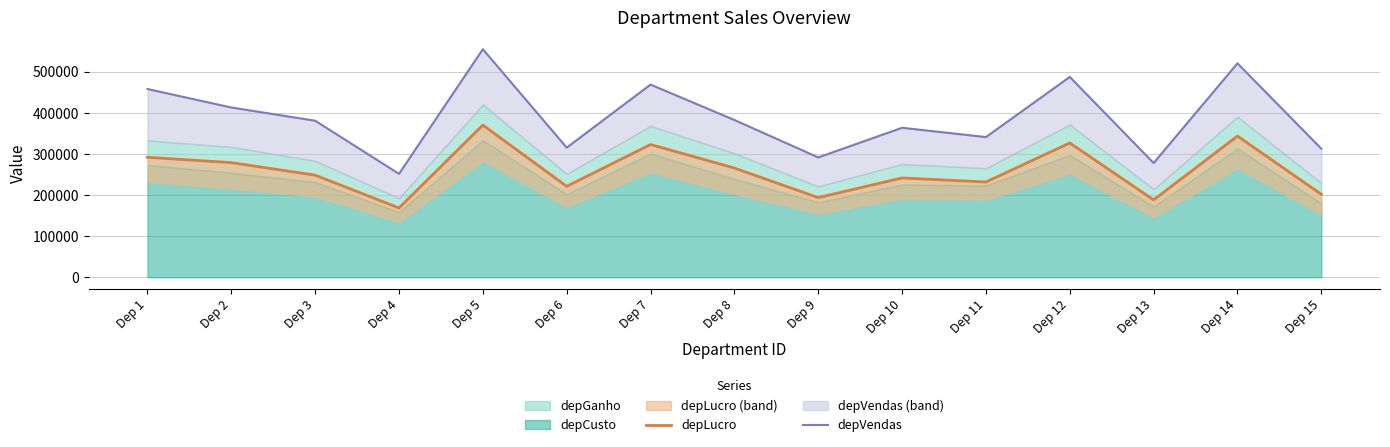

Between Dep 6 and Dep 7, which series saw the biggest shift?

depVendas